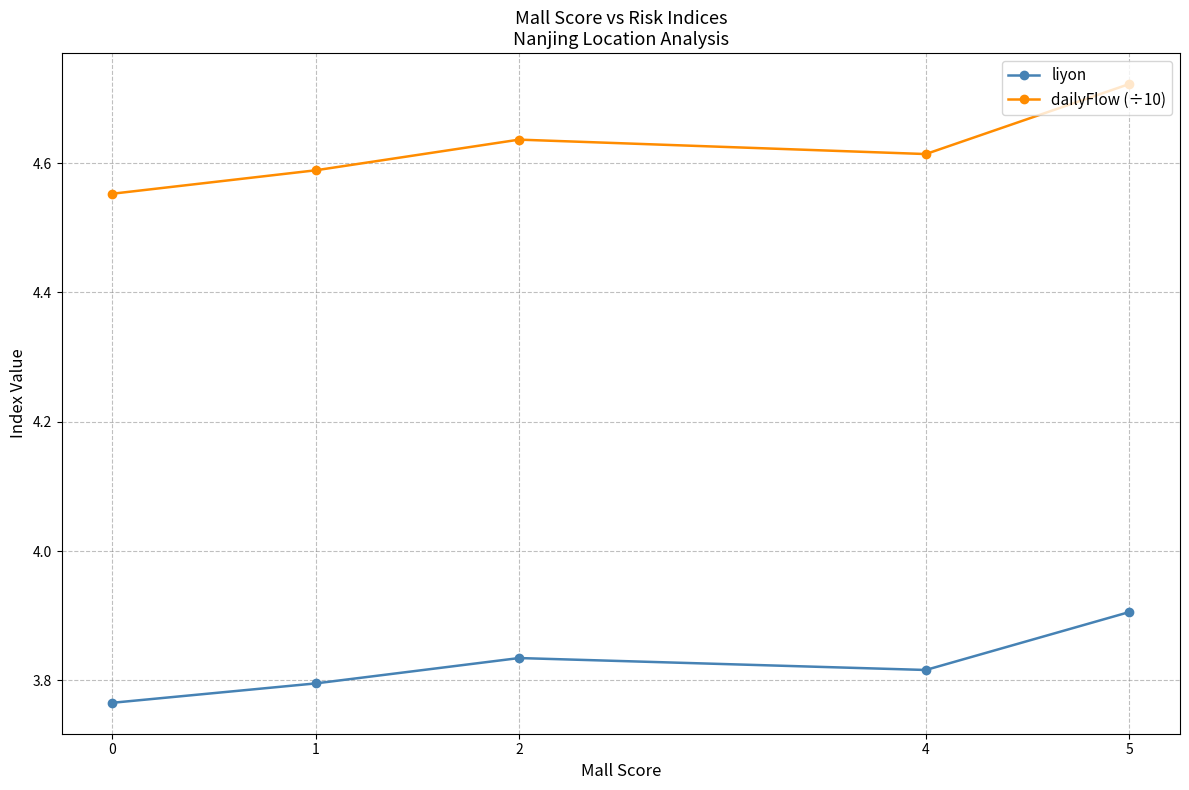

Which label corresponds to the largest value in the chart?

5